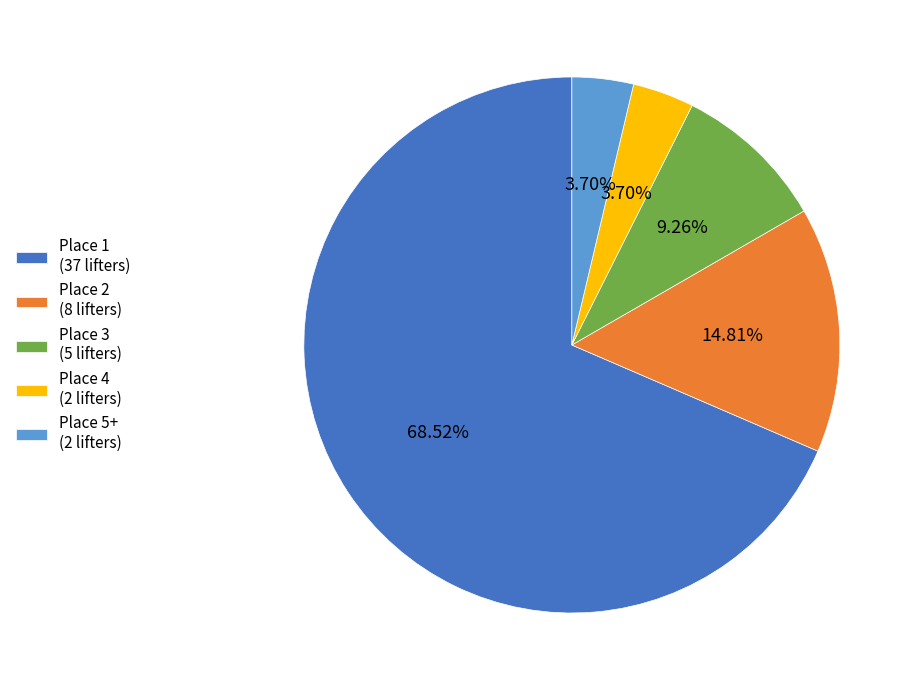

True or false: Place 1 accounts for 69% of the total.

True